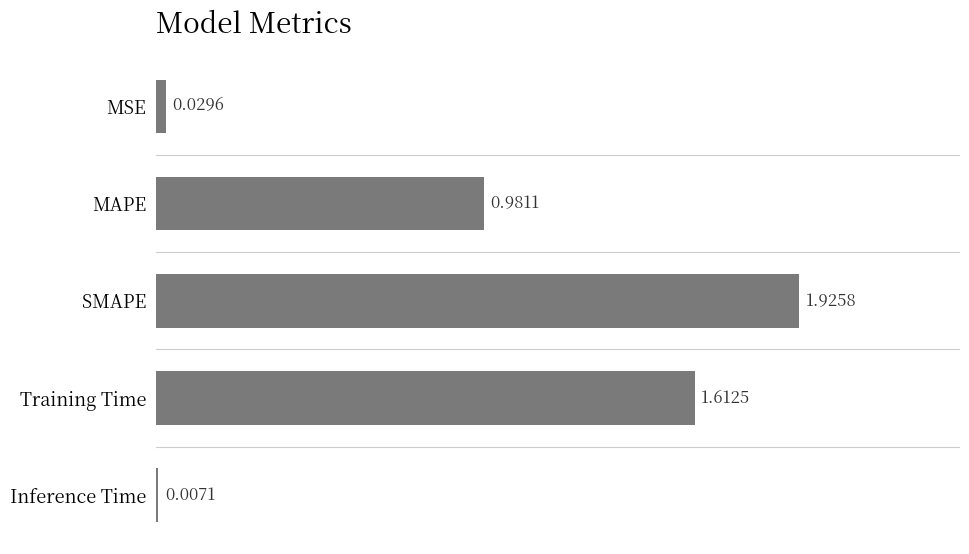

Which has a higher value, Training Time or Inference Time?

Training Time